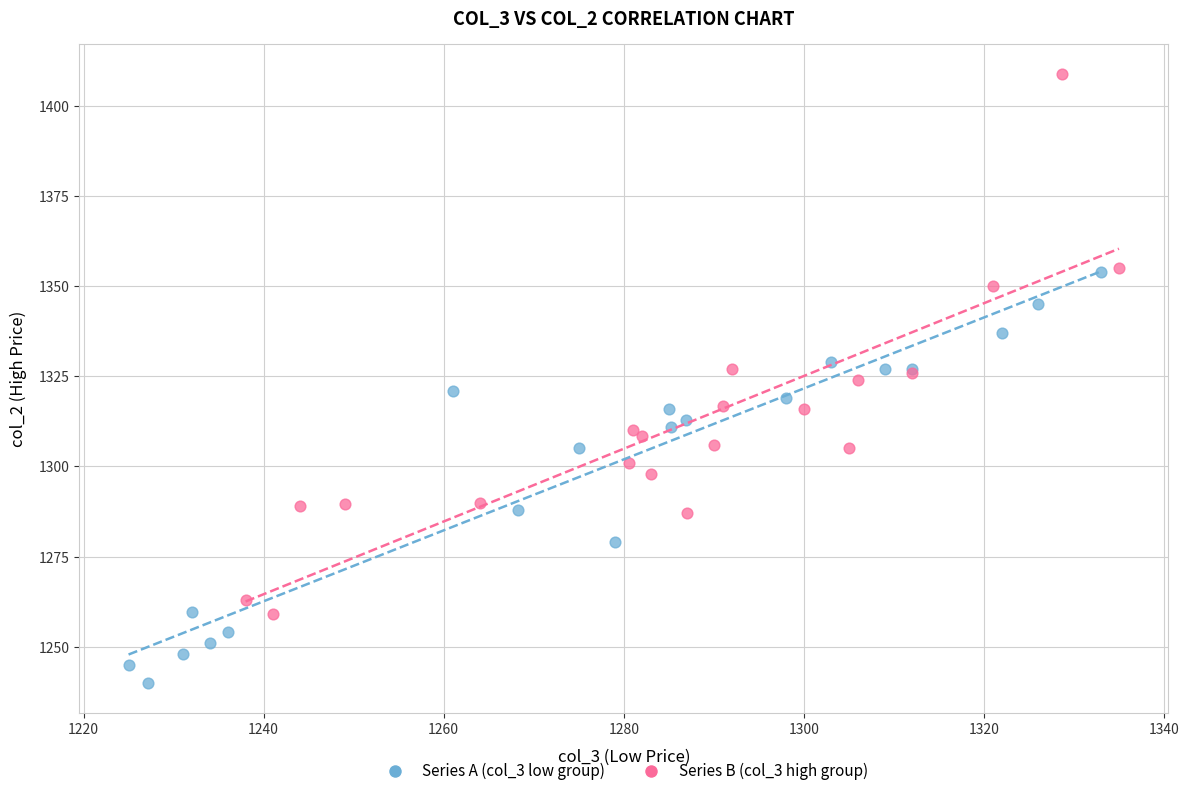

What are all the series names shown in the legend?

Series A (col_3 low group), Series B (col_3 high group)